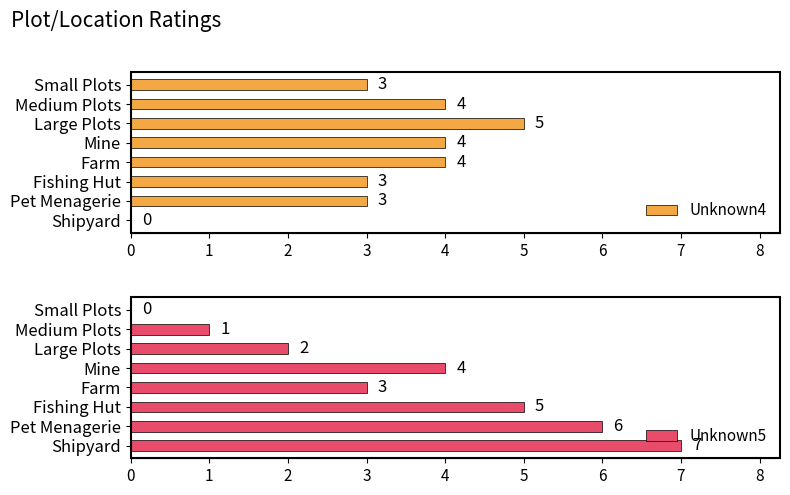

How many positive values does the Unknown5 series have?

7